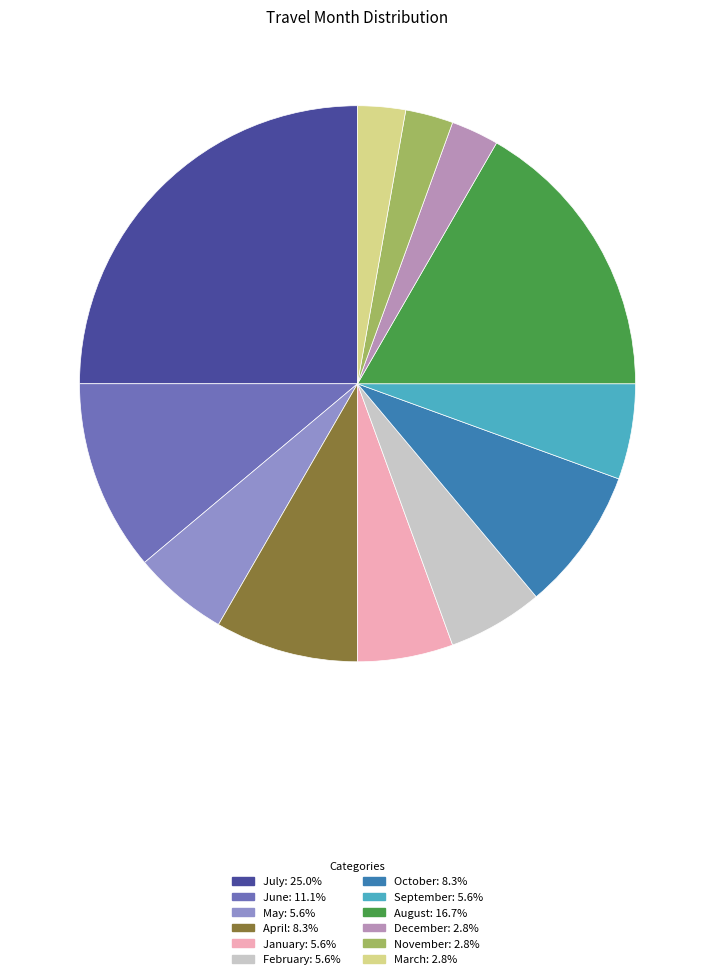

How many slices are in this pie chart?

12